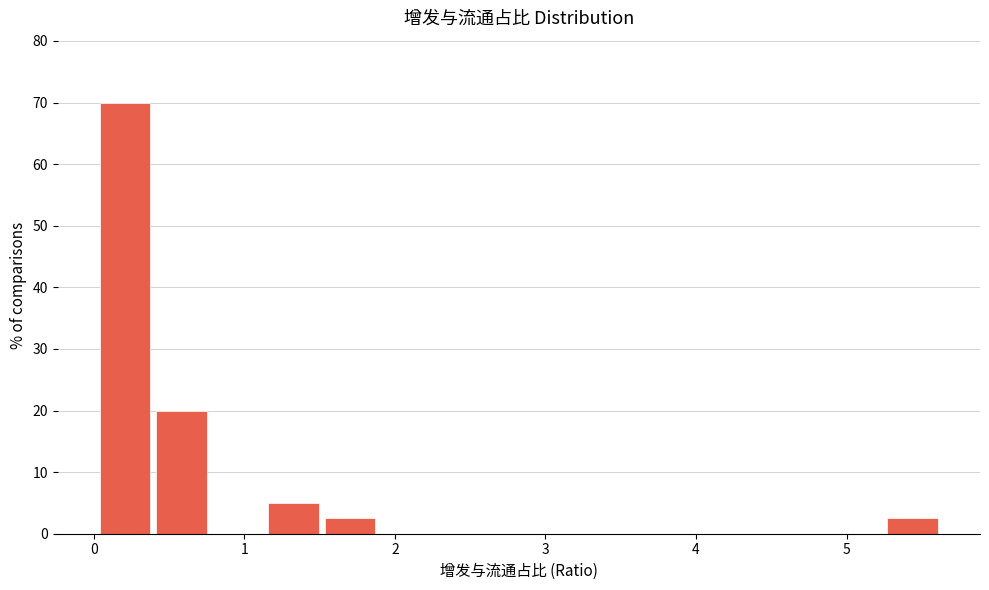

Read against the x-axis, roughly where is the centre of the tallest bar?

0.2